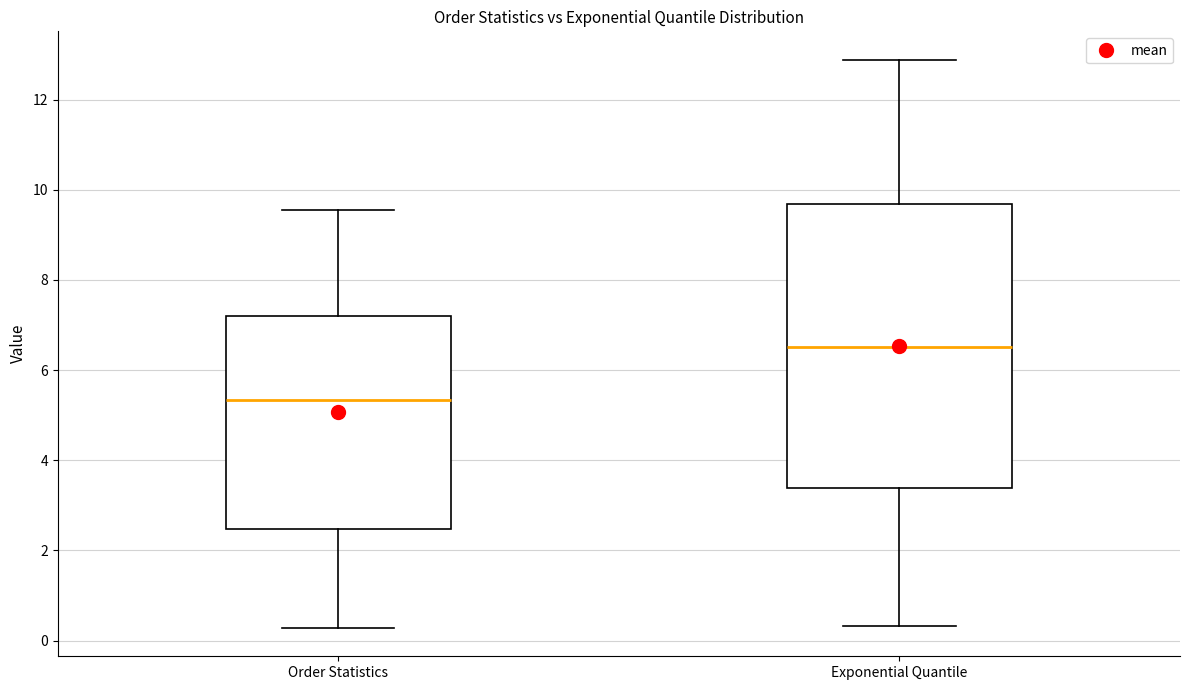

Reading left to right, read every box against the y-axis: the position of its median line, the range the box covers, and the ends of its whiskers. The values are not printed on the chart, so give them approximately, as read against the axis.

Order Statistics: median 5.4, box 2.4 to 7.2, whiskers 0.2 to 9.6
Exponential Quantile: median 6.6, box 3.4 to 9.6, whiskers 0.4 to 12.8